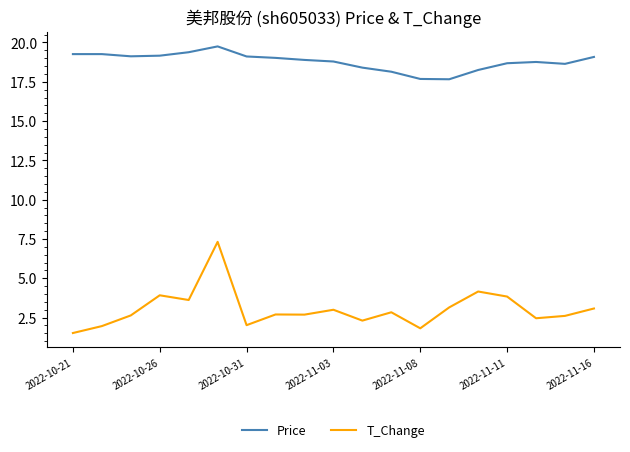

Does the chart have visible grid lines?

No